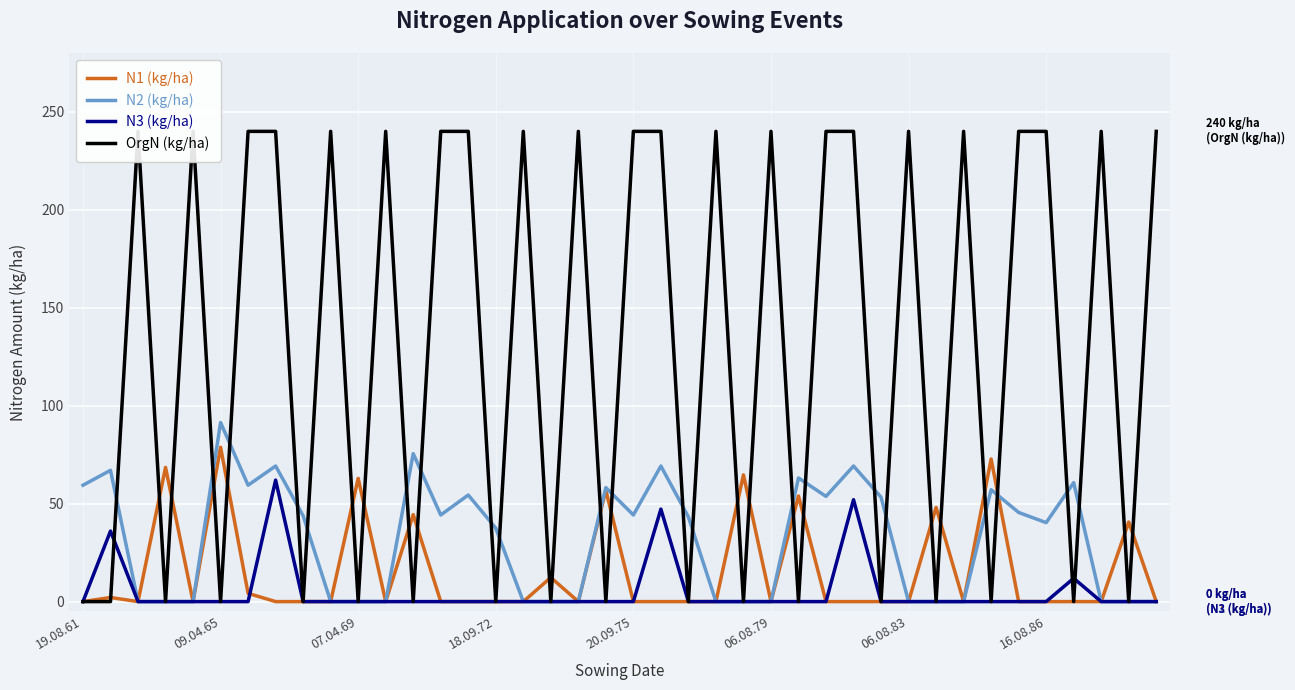

Reading left to right, what are all the values shown in this chart?

N1 (kg/ha): 0.0	2.1	0.0	68.5	0.0	78.8	4.2	0.0	0.0	0.0	62.9	0.0	44.4	0.0	0.0	0.0	0.0	12.3	0.0	56.8	0.0	0.0	0.0	0.0	64.7	0.0	53.9	0.0	0.0	0.0	0.0	48.1	0.0	72.8	0.0	0.0	0.0	0.0	40.6	0.0
N2 (kg/ha): 59.4	67.0	0.0	0.0	0.0	91.4	59.4	69.2	43.8	0.0	0.0	0.0	75.5	44.2	54.4	37.5	0.0	0.0	0.0	58.2	44.2	69.2	43.2	0.0	0.0	0.0	63.1	53.7	69.2	53.3	0.0	0.0	0.0	57.1	45.5	40.3	60.7	0.0	0.0	0.0
N3 (kg/ha): 0.0	36.0	0.0	0.0	0.0	0.0	0.0	62.0	0.0	0.0	0.0	0.0	0.0	0.0	0.0	0.0	0.0	0.0	0.0	0.0	0.0	47.2	0.0	0.0	0.0	0.0	0.0	0.0	52.0	0.0	0.0	0.0	0.0	0.0	0.0	0.0	11.9	0.0	0.0	0.0
OrgN (kg/ha): 0.0	0.0	240.0	0.0	240.0	0.0	240.0	240.0	0.0	240.0	0.0	240.0	0.0	240.0	240.0	0.0	240.0	0.0	240.0	0.0	240.0	240.0	0.0	240.0	0.0	240.0	0.0	240.0	240.0	0.0	240.0	0.0	240.0	0.0	240.0	240.0	0.0	240.0	0.0	240.0